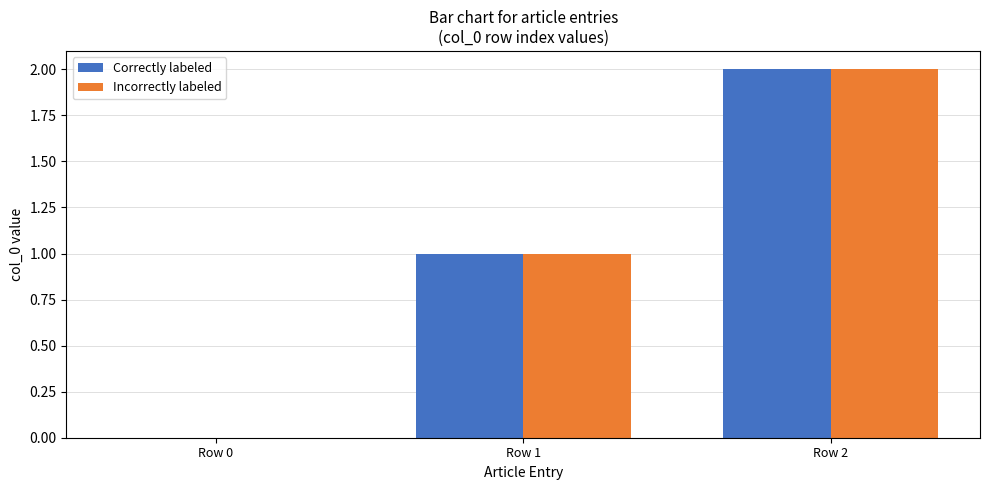

Count the number of data series in this chart.

2